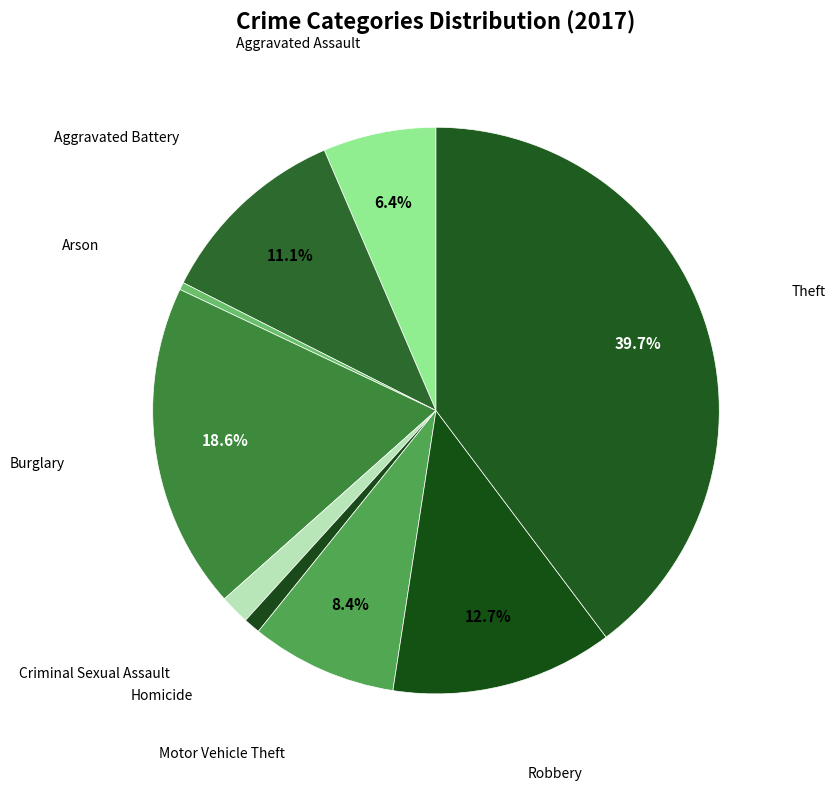

What is the smallest slice in the pie chart?

Arson